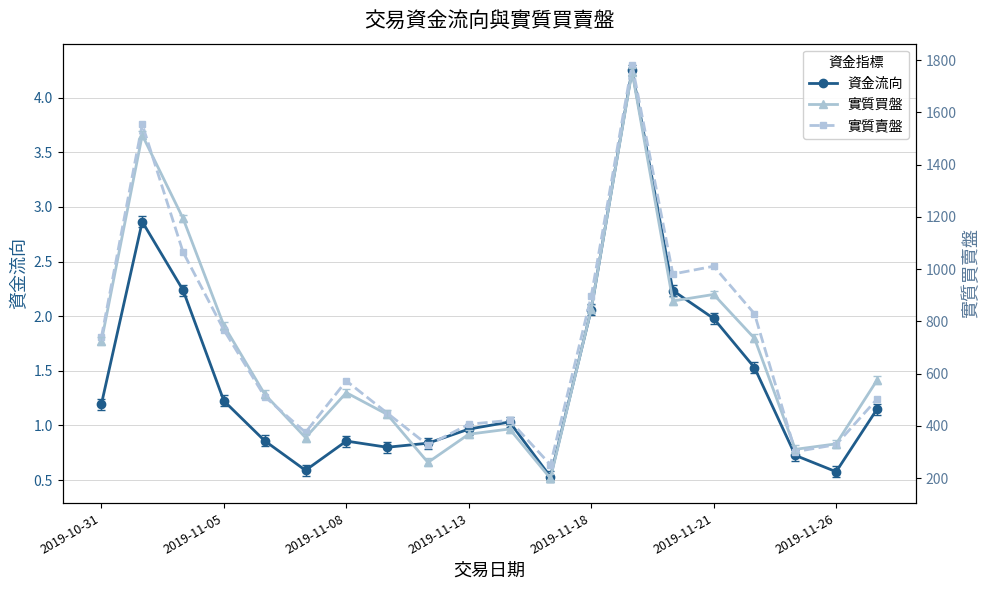

How many data points does each series have?

20